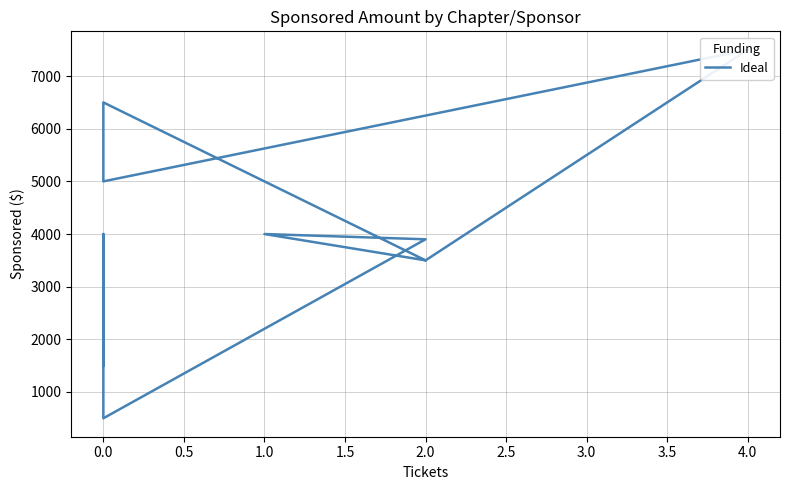

How many points are higher than both their immediate neighbors (excluding endpoints)?

4